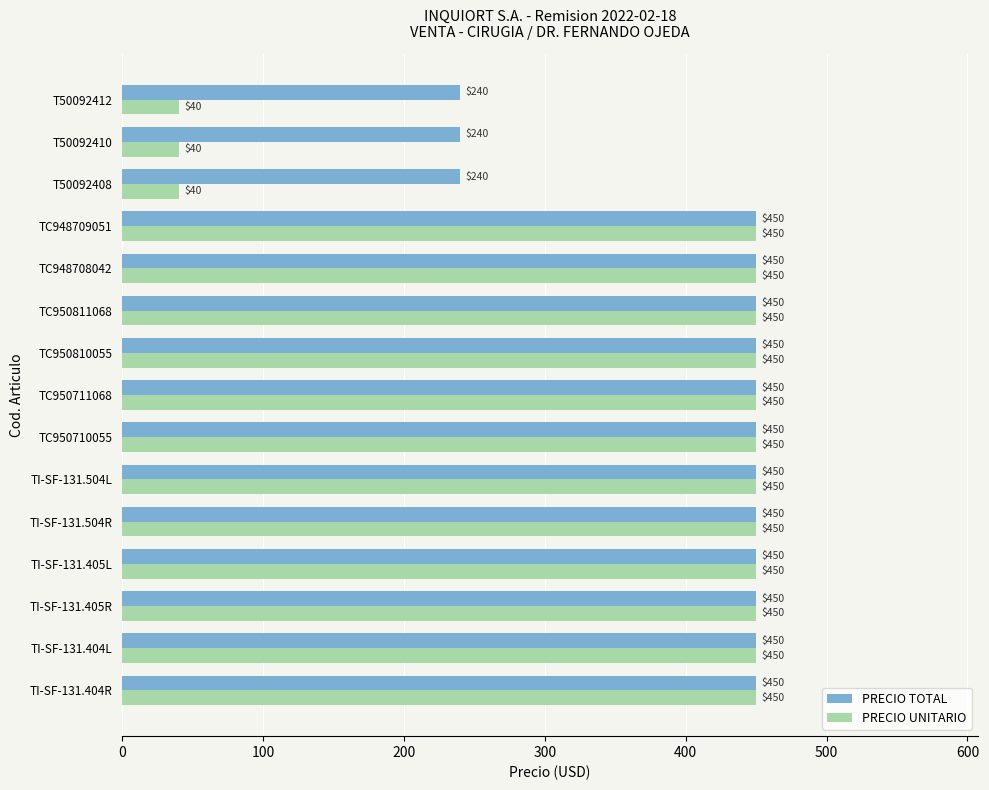

At T50092408, list the series in order from smallest to largest.

PRECIO UNITARIO, PRECIO TOTAL